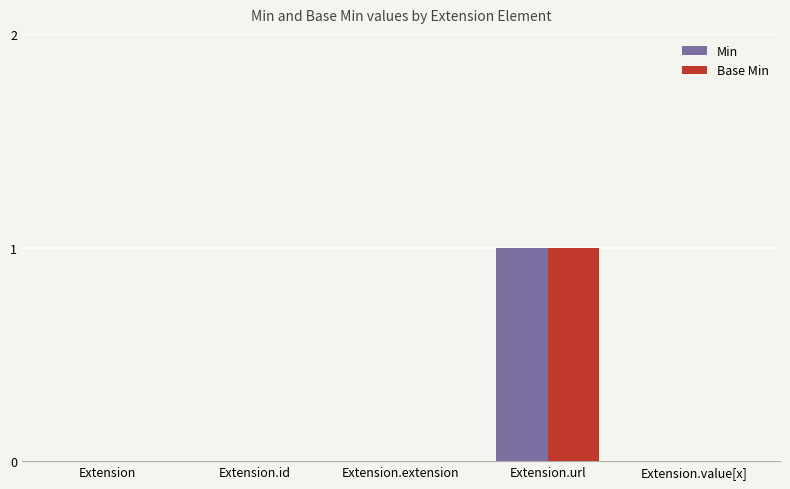

Are the bars horizontal?

No